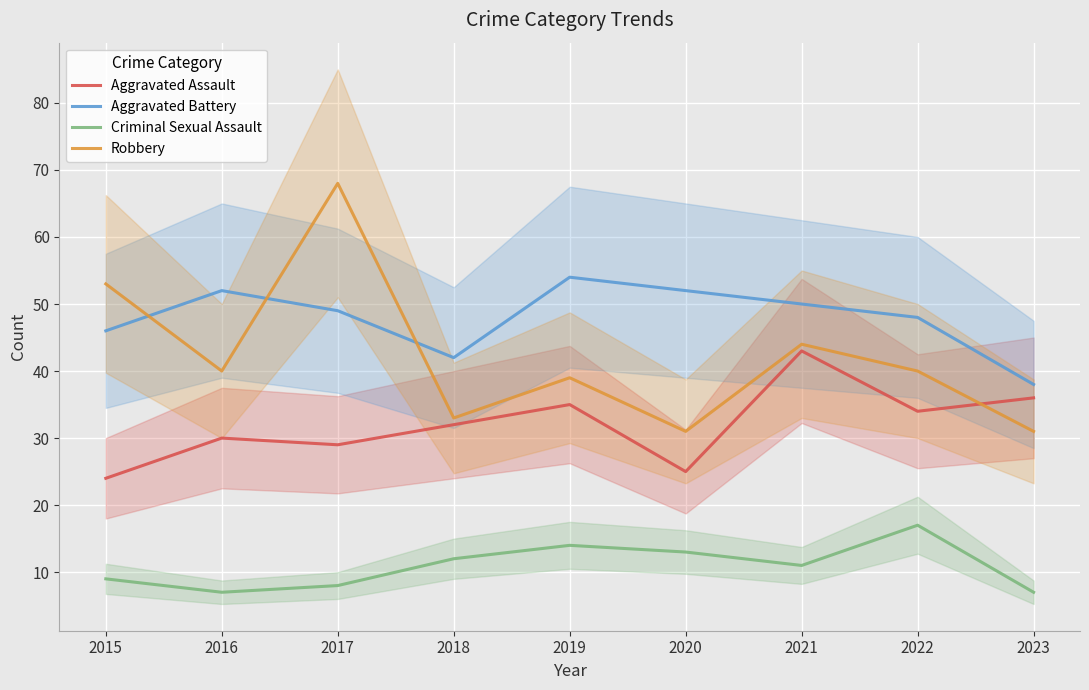

Between which two adjacent categories do Aggravated Battery and Robbery first intersect?

2015 and 2016